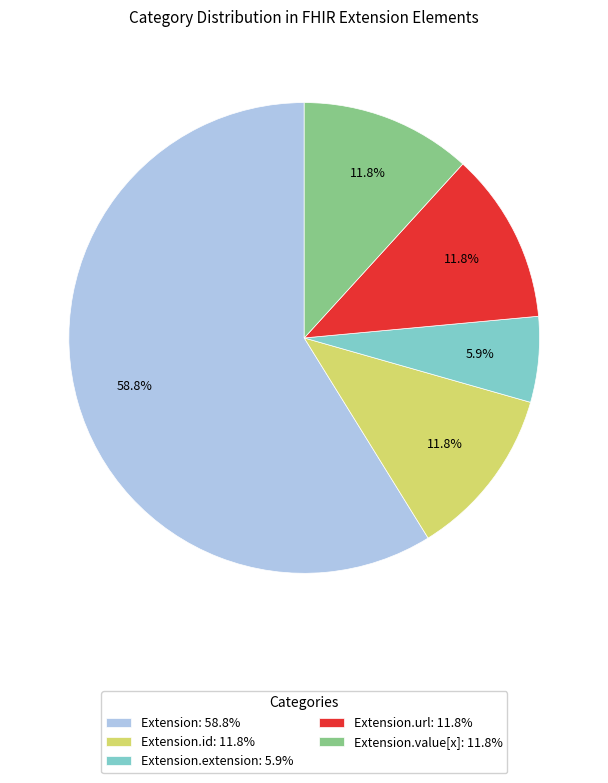

Which category accounts for the majority?

Extension: 58.8%